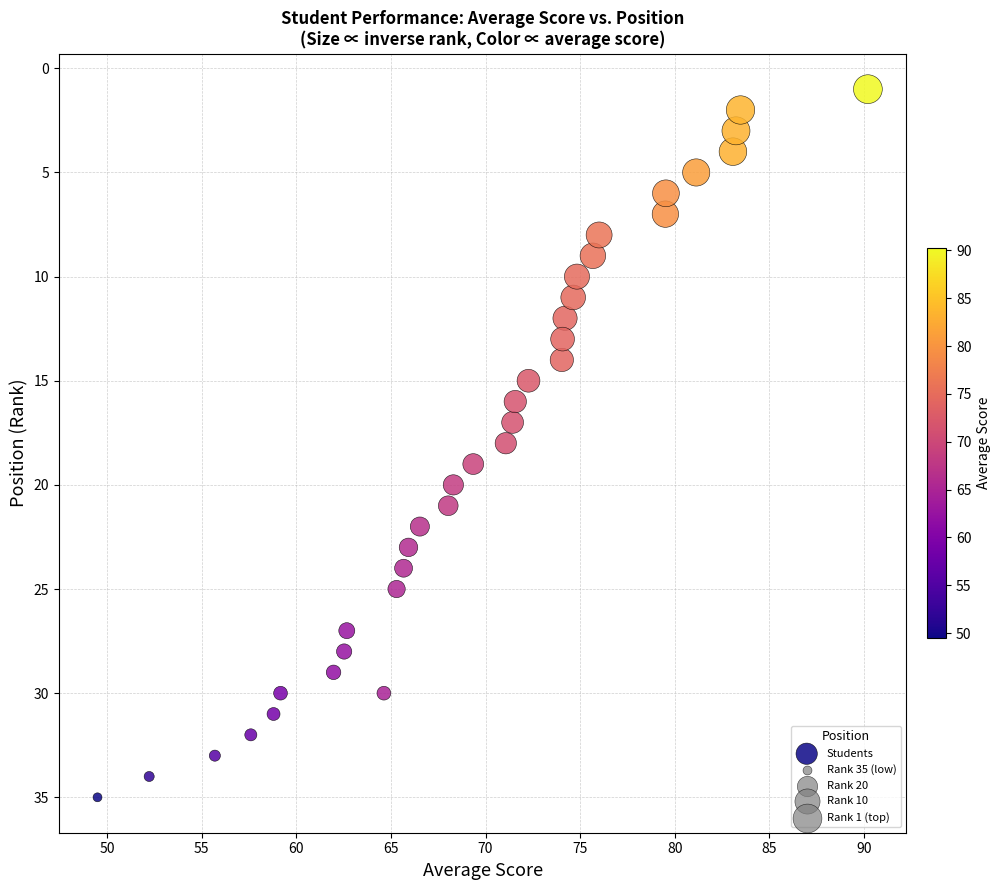

What is the range of Y values (max minus min)?

34